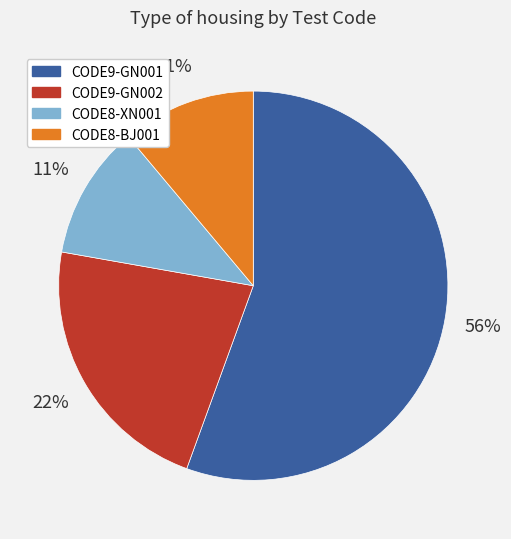

Between CODE8-XN001 and CODE9-GN001, which is larger?

CODE9-GN001